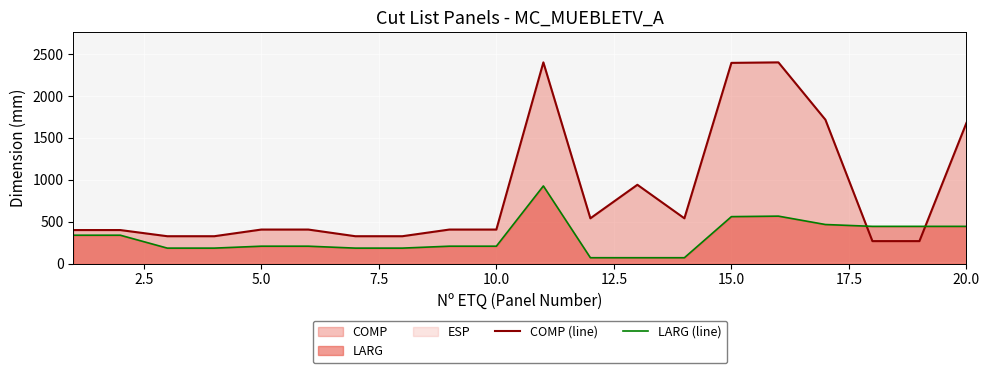

True or false: LARG (line) and COMP (line) cross at least once.

True